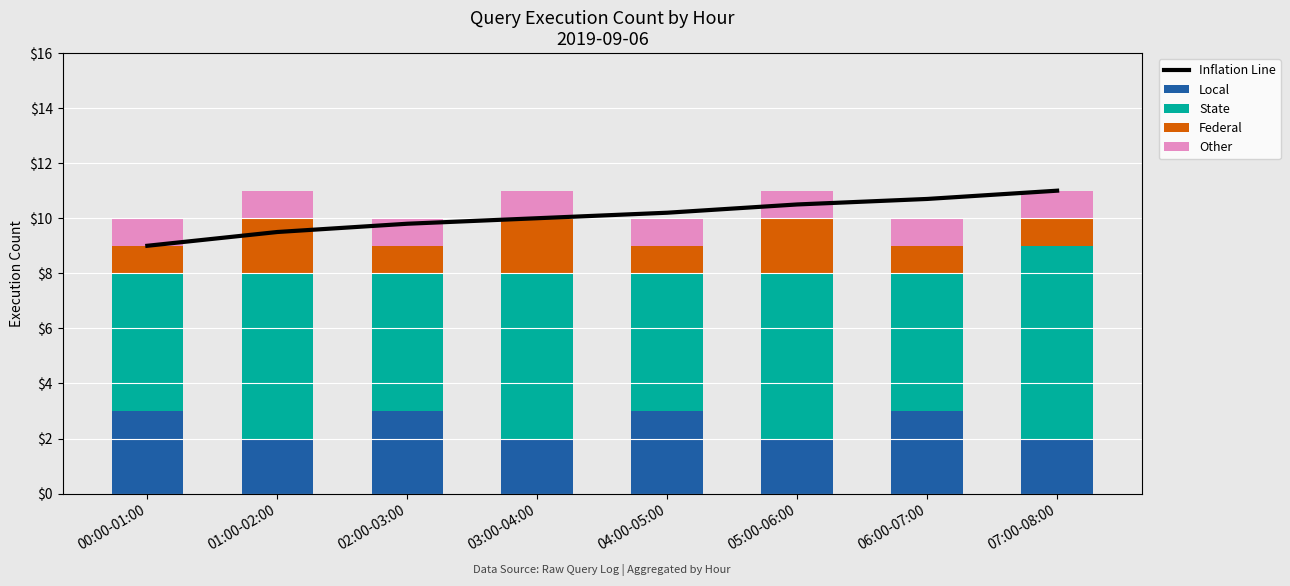

What are all the series names shown in the legend?

Inflation Line, Local, State, Federal, Other